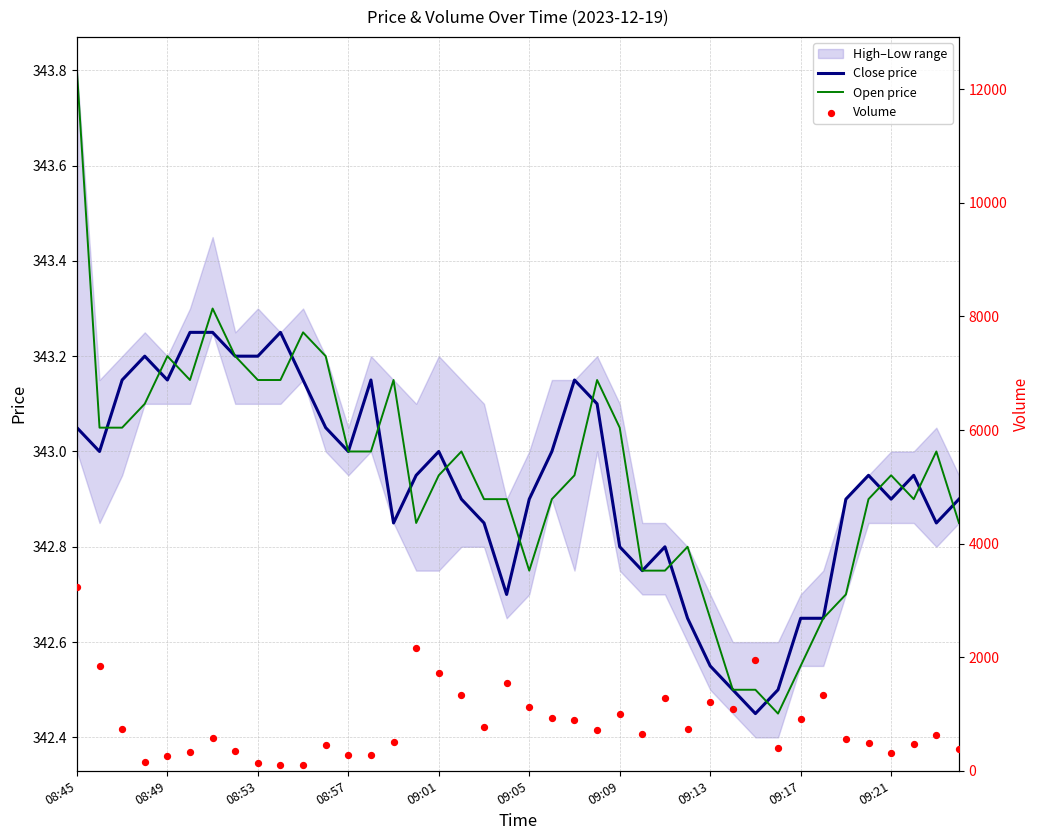

Which series has the largest Y range (max minus min)?

Volume